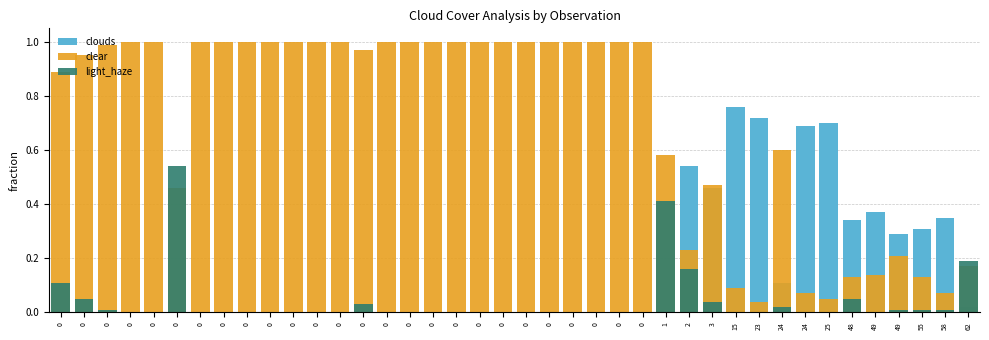

Reading left to right, what are all the values shown in this chart?

clouds: 0.0	0.0	0.0	0.0	0.0	0.0	0.0	0.0	0.0	0.0	0.0	0.0	0.0	0.0	0.0	0.0	0.0	0.0	0.0	0.0	0.0	0.0	0.0	0.0	0.0	0.0	0.0	0.5	0.5	0.8	0.7	0.1	0.7	0.7	0.3	0.4	0.3	0.3	0.3	0.0
clear: 0.9	0.9	1.0	1.0	1.0	0.5	1.0	1.0	1.0	1.0	1.0	1.0	1.0	1.0	1.0	1.0	1.0	1.0	1.0	1.0	1.0	1.0	1.0	1.0	1.0	1.0	0.6	0.2	0.5	0.1	0.0	0.6	0.1	0.1	0.1	0.1	0.2	0.1	0.1	0.2
light_haze: 0.1	0.1	0.0	0.0	0.0	0.5	0.0	0.0	0.0	0.0	0.0	0.0	0.0	0.0	0.0	0.0	0.0	0.0	0.0	0.0	0.0	0.0	0.0	0.0	0.0	0.0	0.4	0.2	0.0	0.0	0.0	0.0	0.0	0.0	0.1	0.0	0.0	0.0	0.0	0.2